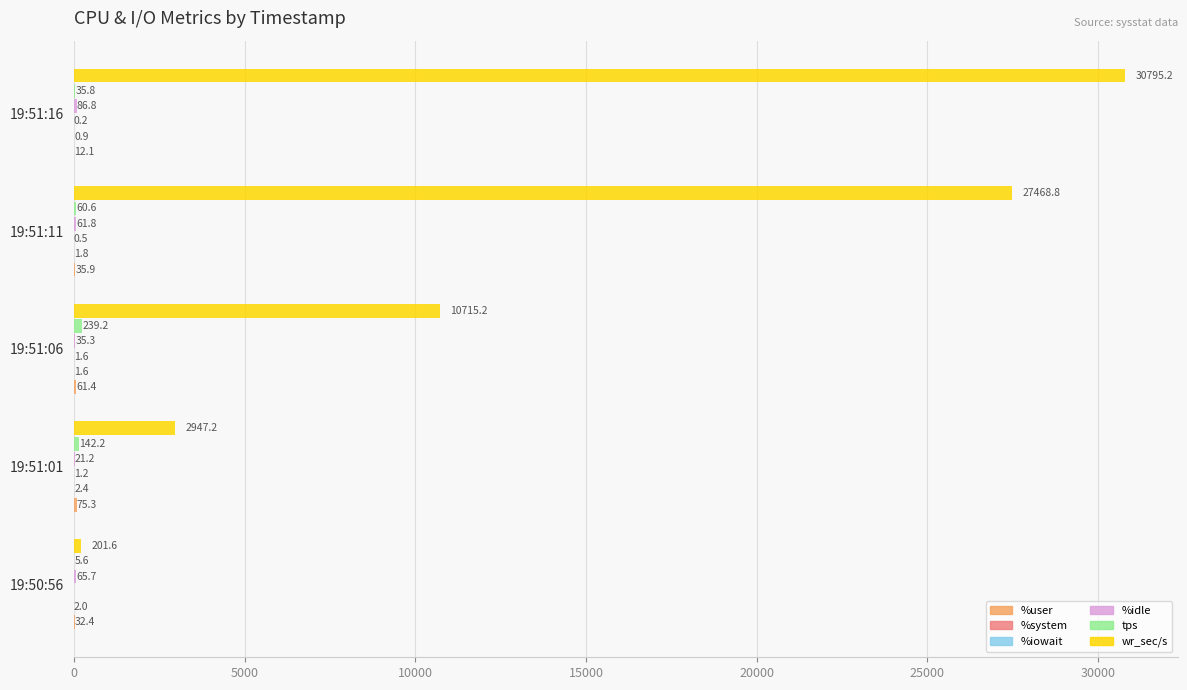

Where is wr_sec/s nearest to the value 15498?

19:51:06